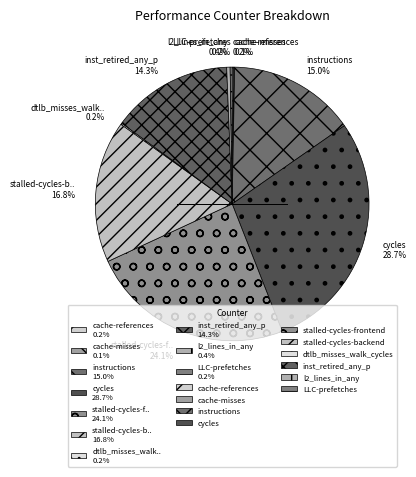

What is the largest slice in the pie chart?

cycles 28.7%